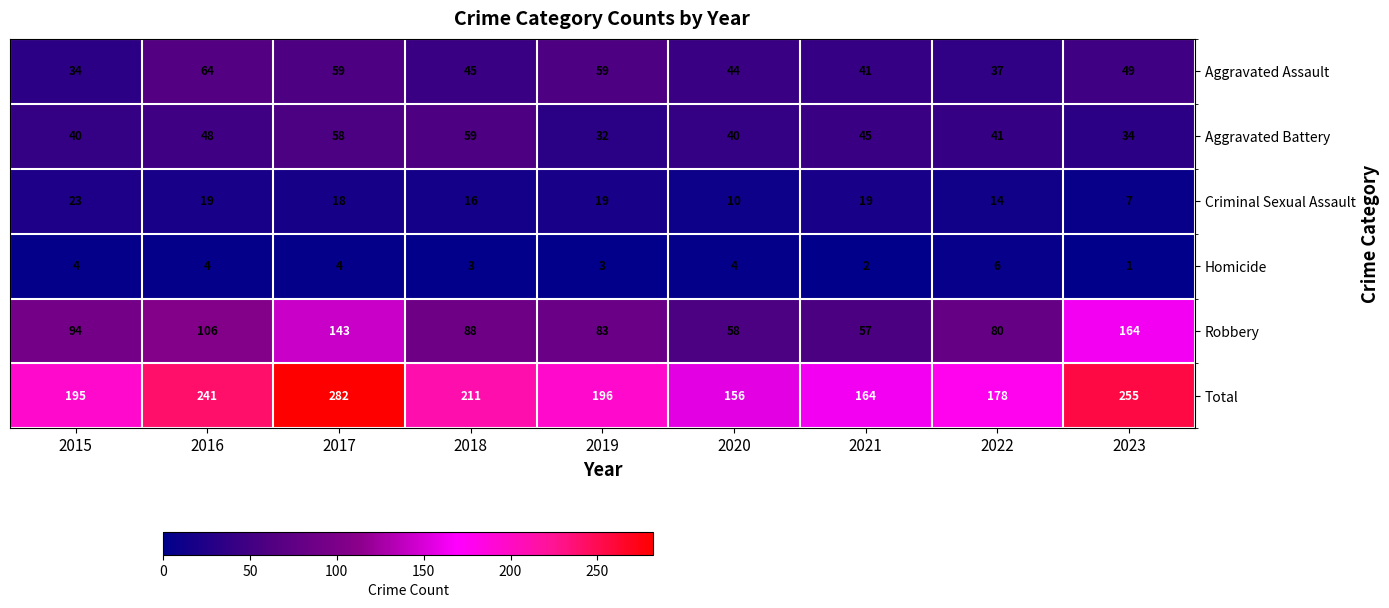

The Robbery series shows 94 at 2020. True or false?

False